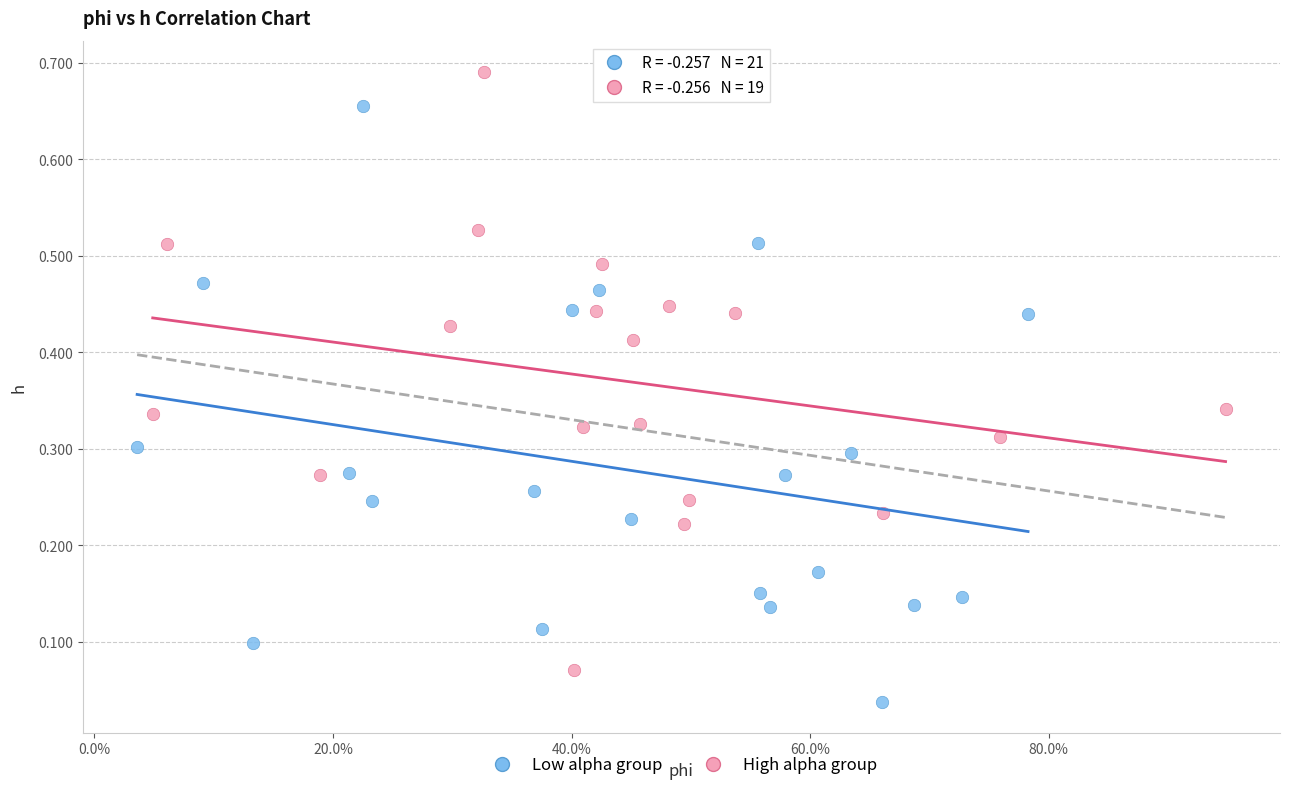

What are all the series names shown in the legend?

Low alpha group, High alpha group